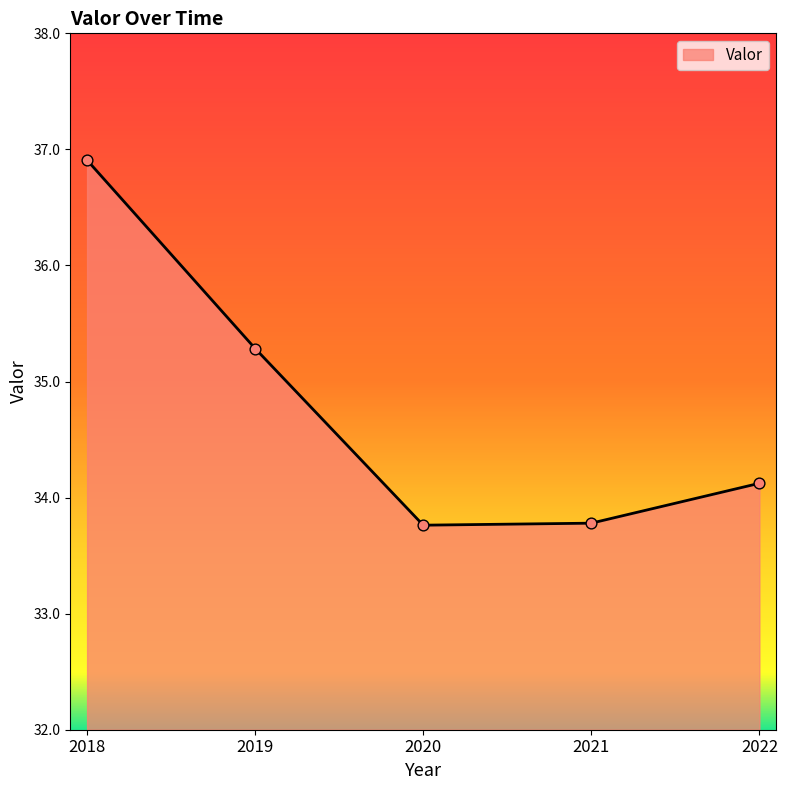

What is the change in value from 2018 to 2021?

-3.1